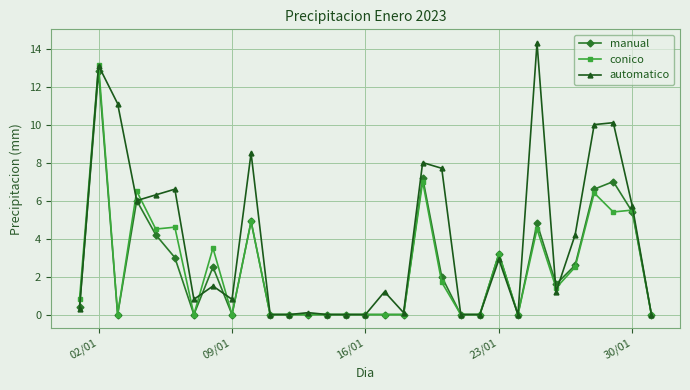

What is the maximum value shown in the chart?

14.3